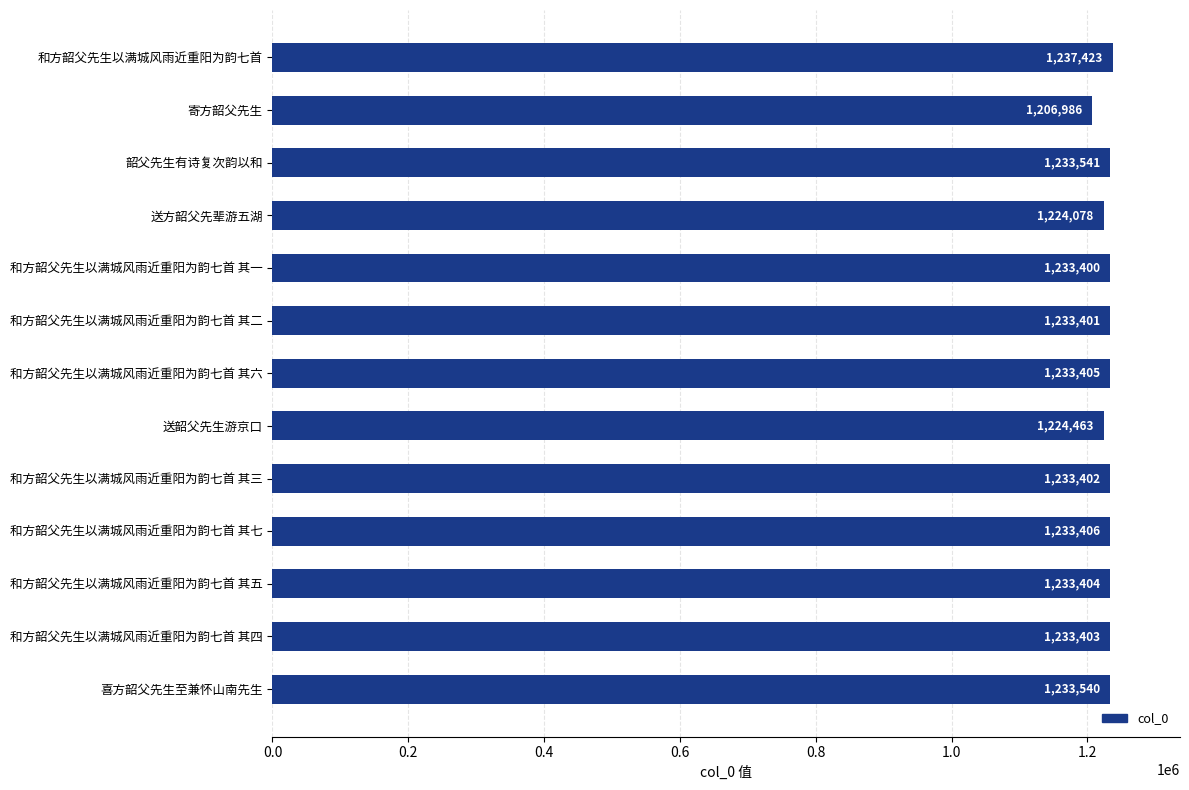

How many data points are less than 1233403?

6